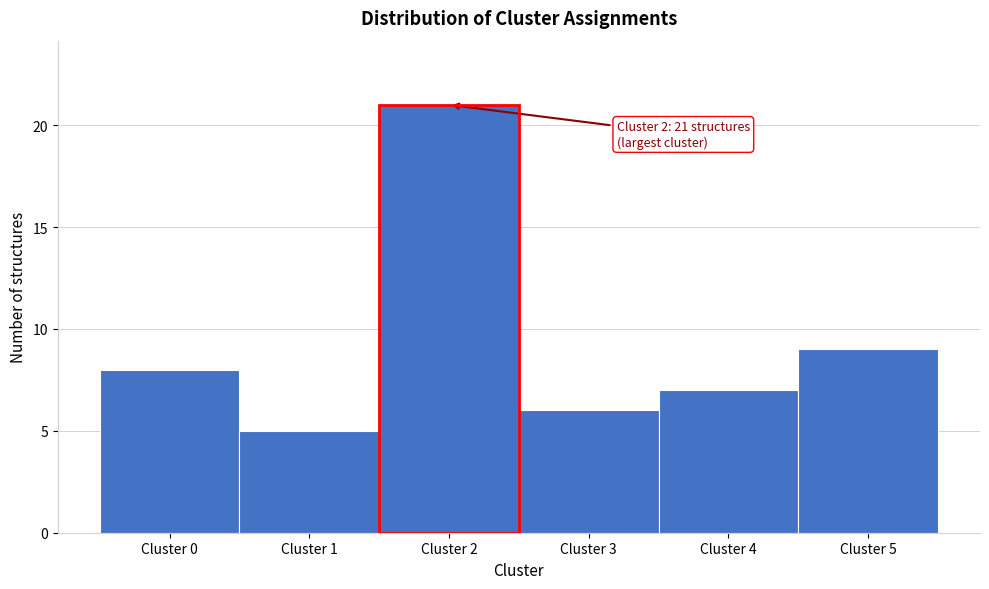

Over which range of the x-axis is the bar tallest?

1.5 to 2.5